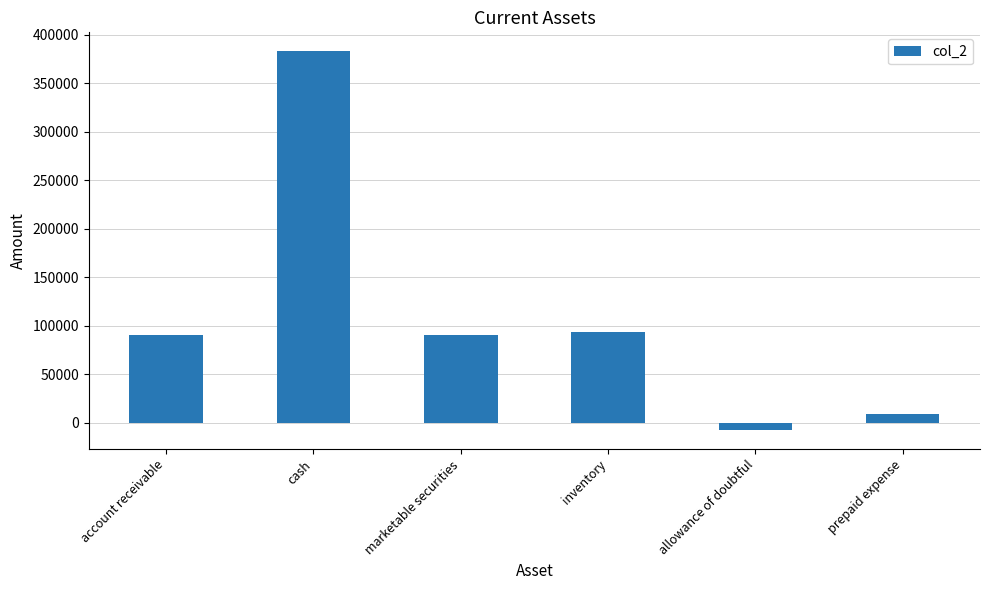

What is the label of the 1st bar from the left?

account receivable